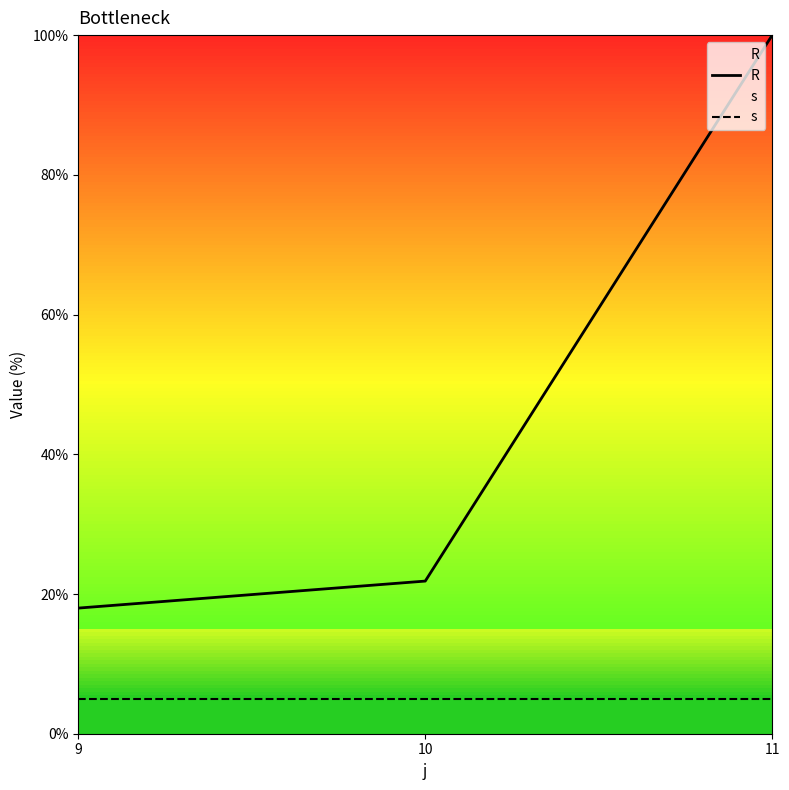

Reading left to right, list all the values displayed in this chart.

R: 9=18.0	10=21.8	11=100.0
s: 9=5.0	10=5.0	11=5.0